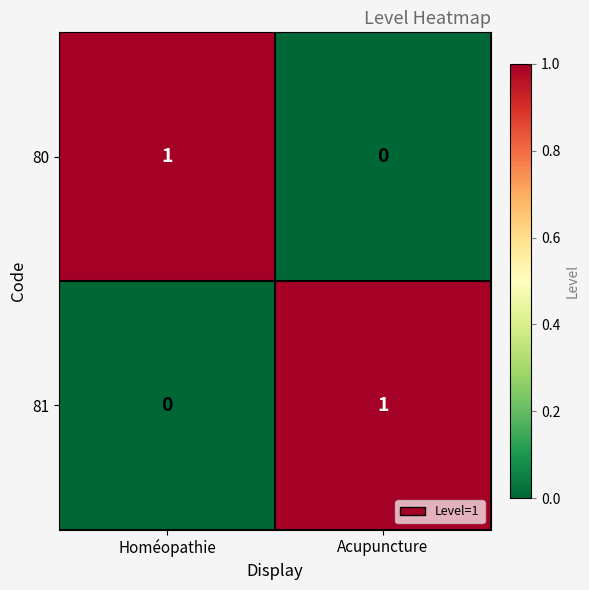

At which label is 81 closest to 0?

Homéopathie